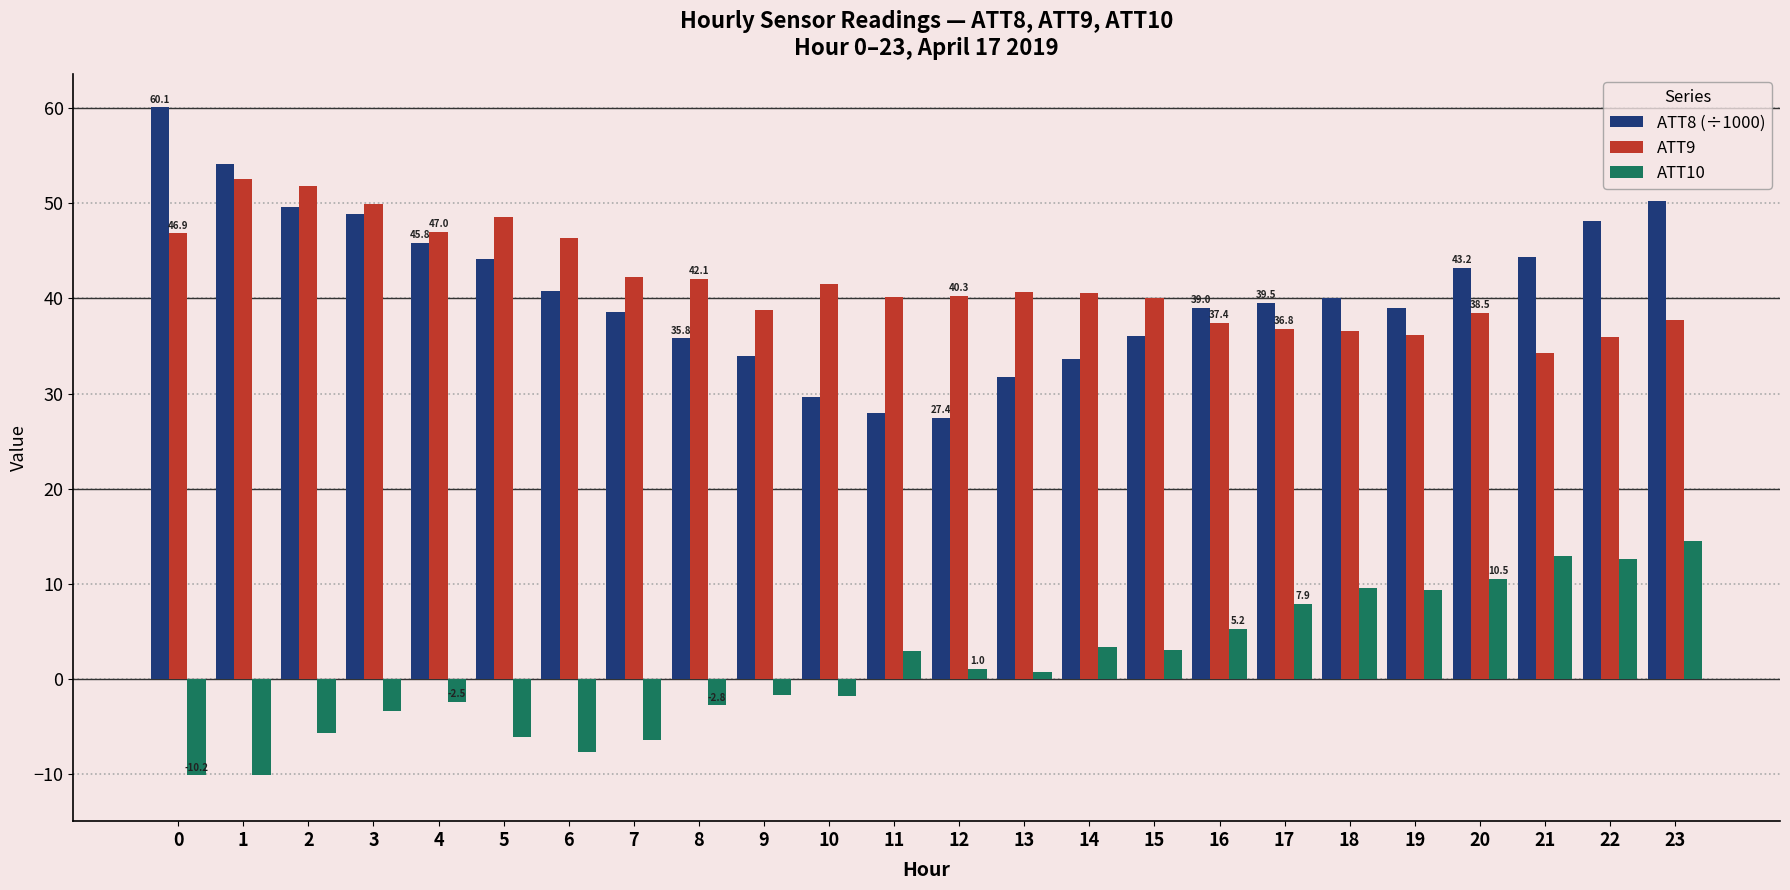

Count the number of data series in this chart.

3